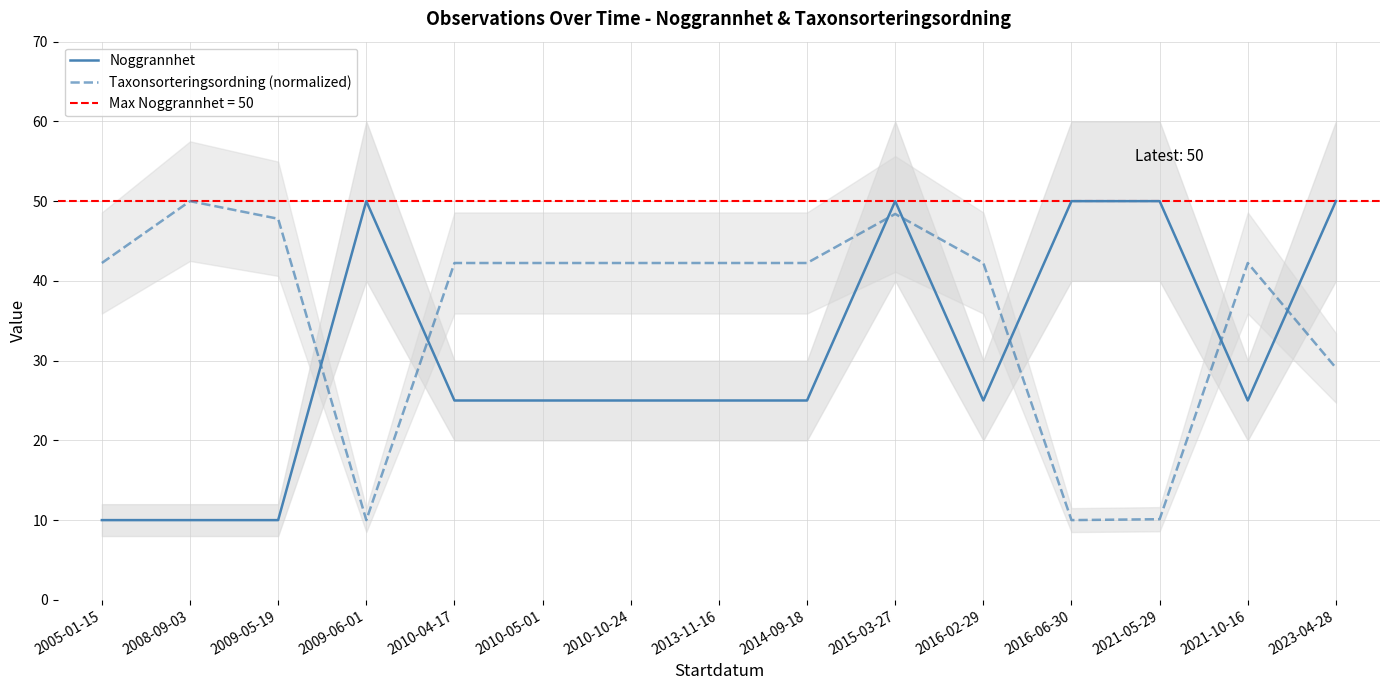

In Noggrannhet, how many points are higher than both neighbors (excluding endpoints)?

2